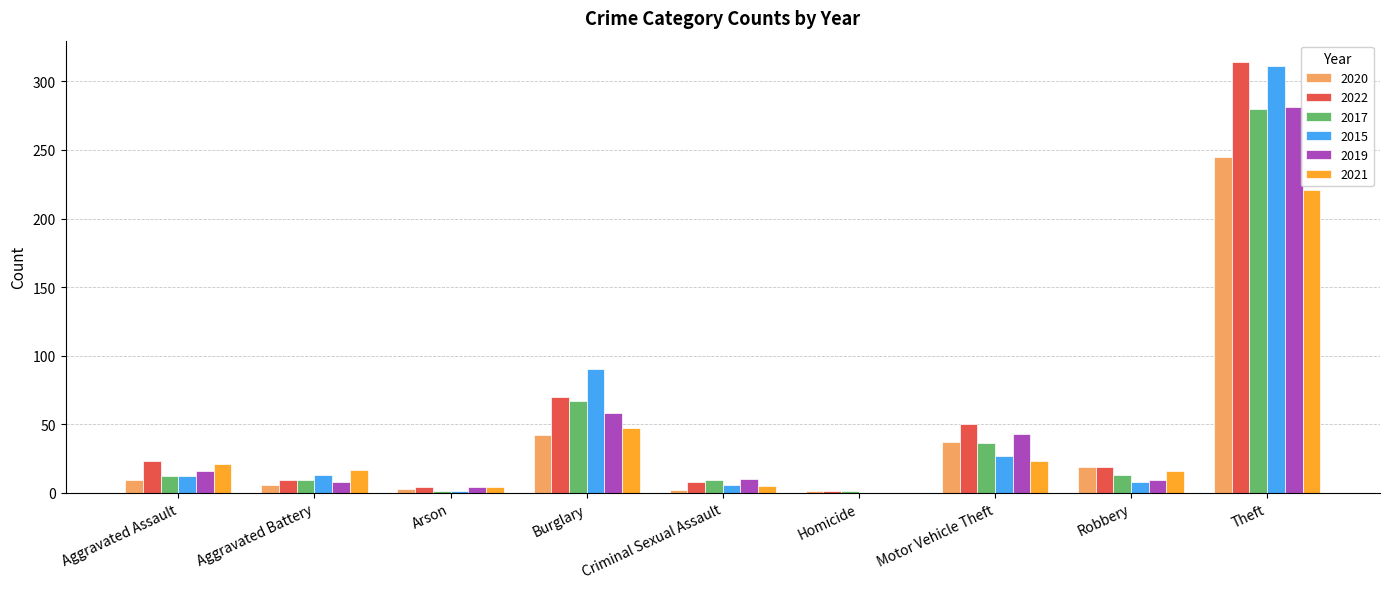

Where is 2021 nearest to the value 110?

Burglary